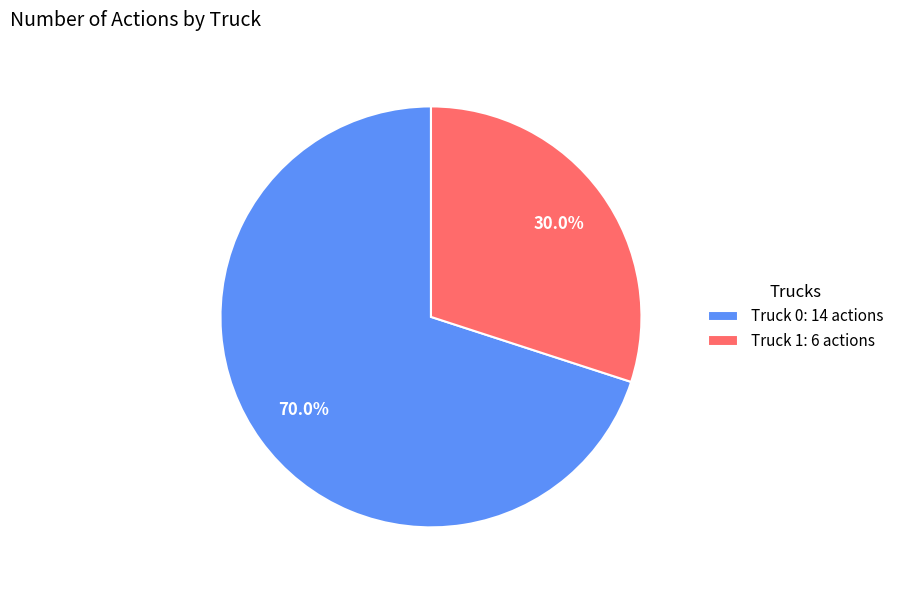

Between Truck 1: 6 actions and Truck 0: 14 actions, which is larger?

Truck 0: 14 actions